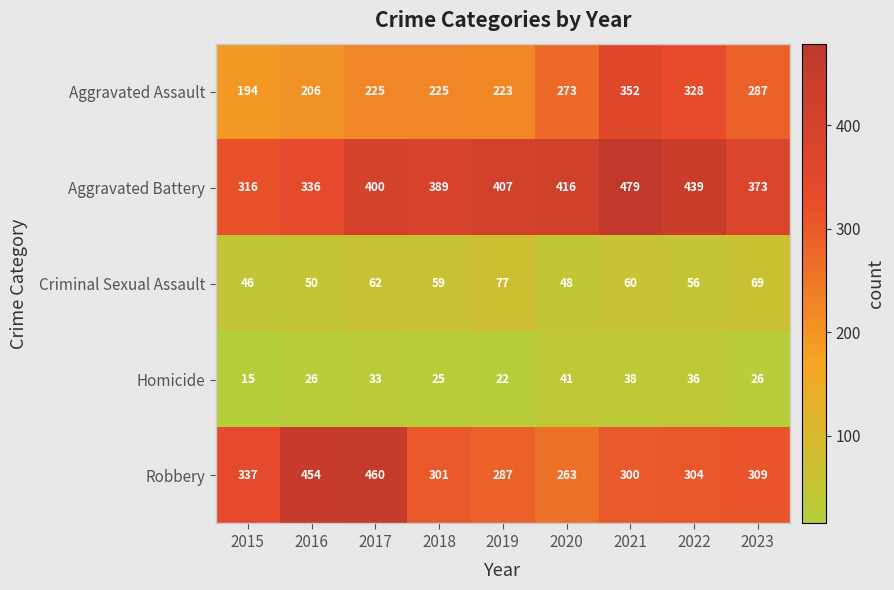

Rank the series at 2016 from highest to lowest value.

Robbery, Aggravated Battery, Aggravated Assault, Criminal Sexual Assault, Homicide